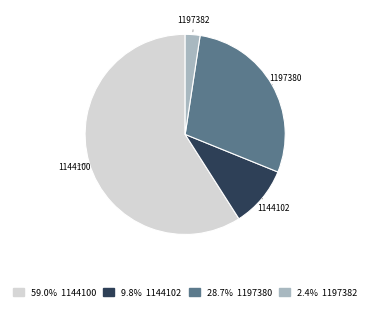

Combined, do 1144102 and 1197380 account for over 50%?

No